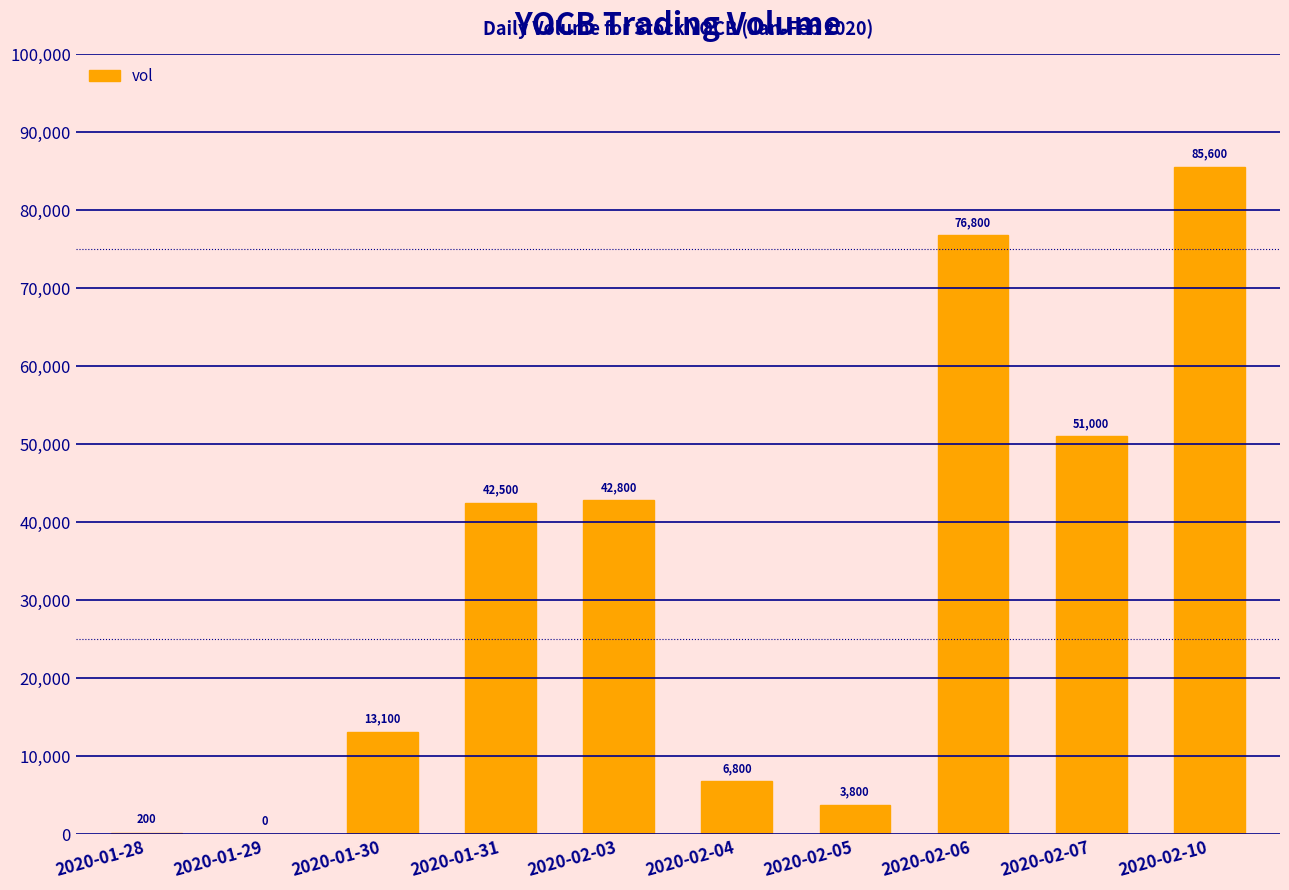

How many values are above zero?

9